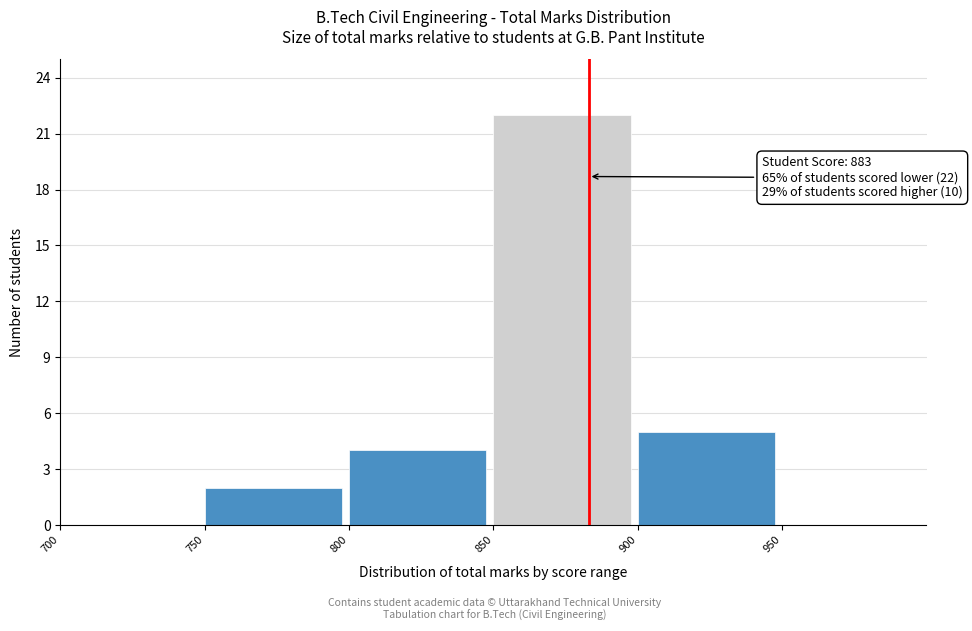

Over which range of the x-axis is the bar tallest?

850 to 900